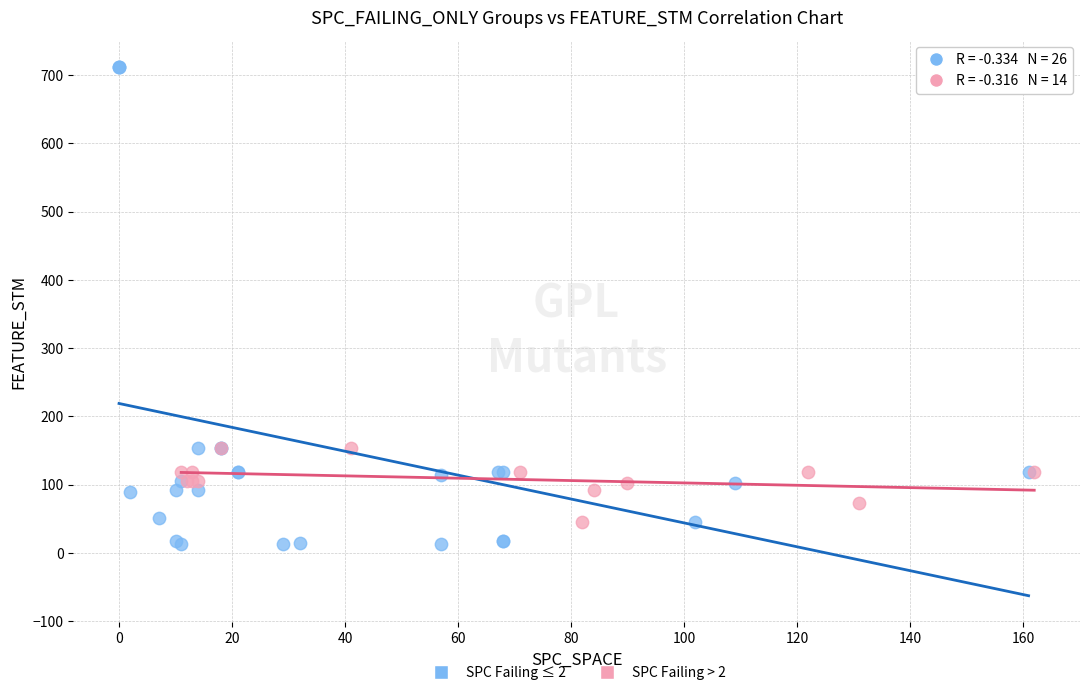

Which series reaches the maximum Y coordinate?

SPC Failing ≤ 2